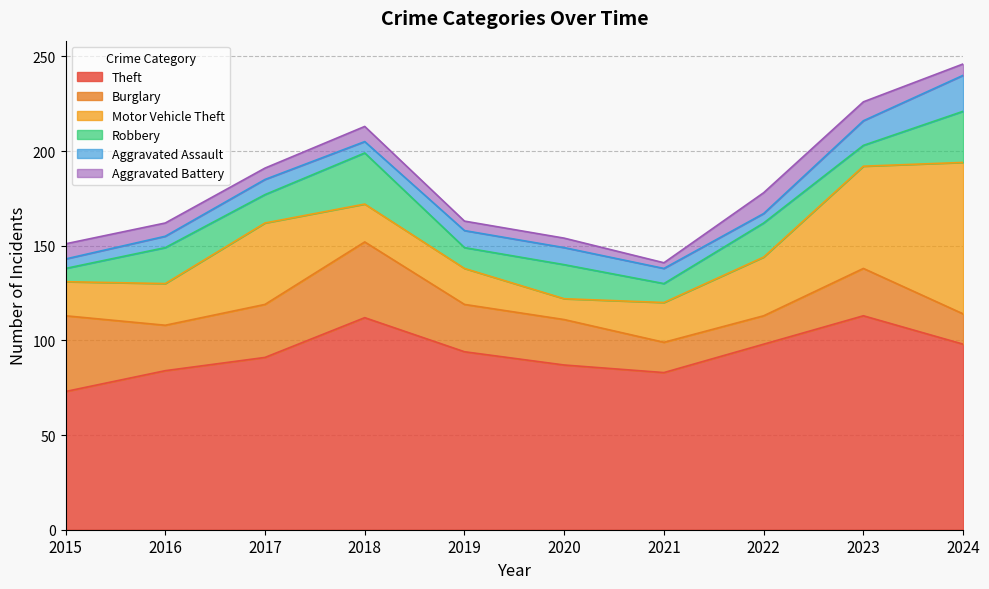

Which series has the largest range (max minus min)?

Motor Vehicle Theft